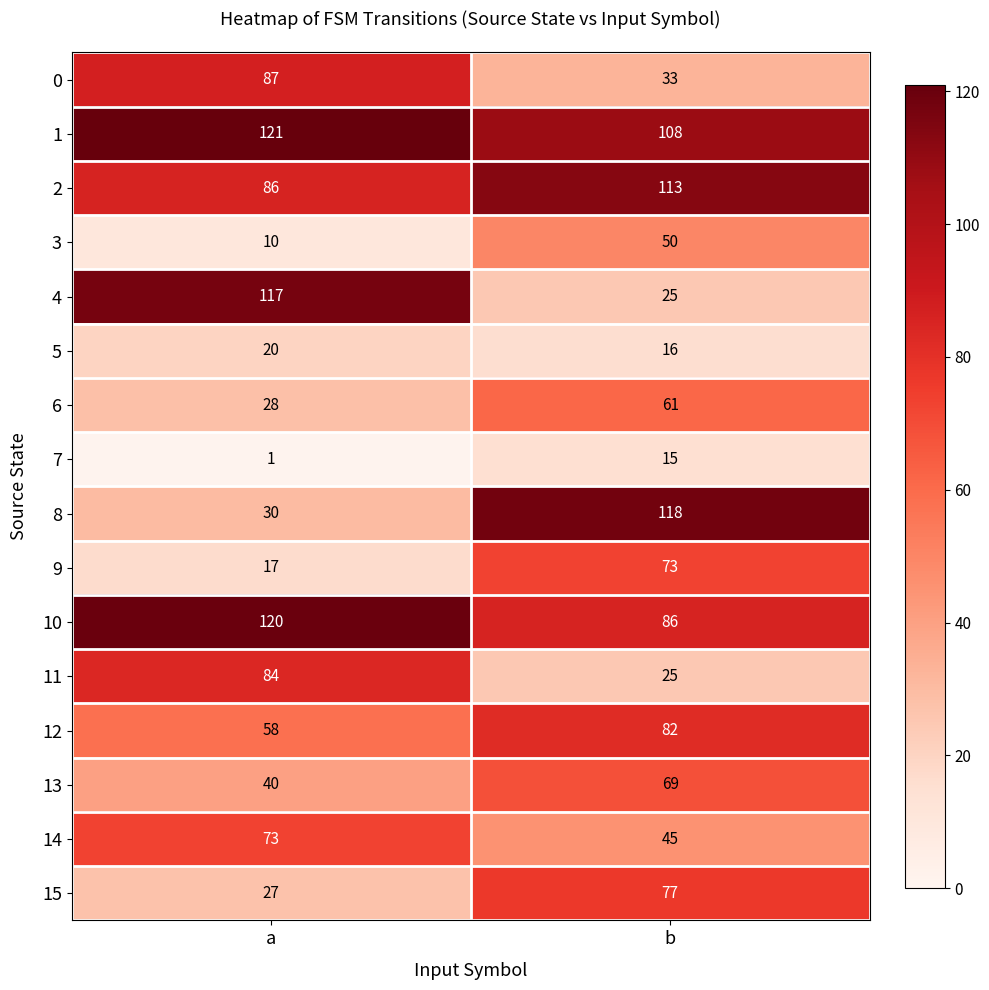

At a, list the series in order from largest to smallest.

1, 10, 4, 0, 2, 11, 14, 12, 13, 8, 6, 15, 5, 9, 3, 7